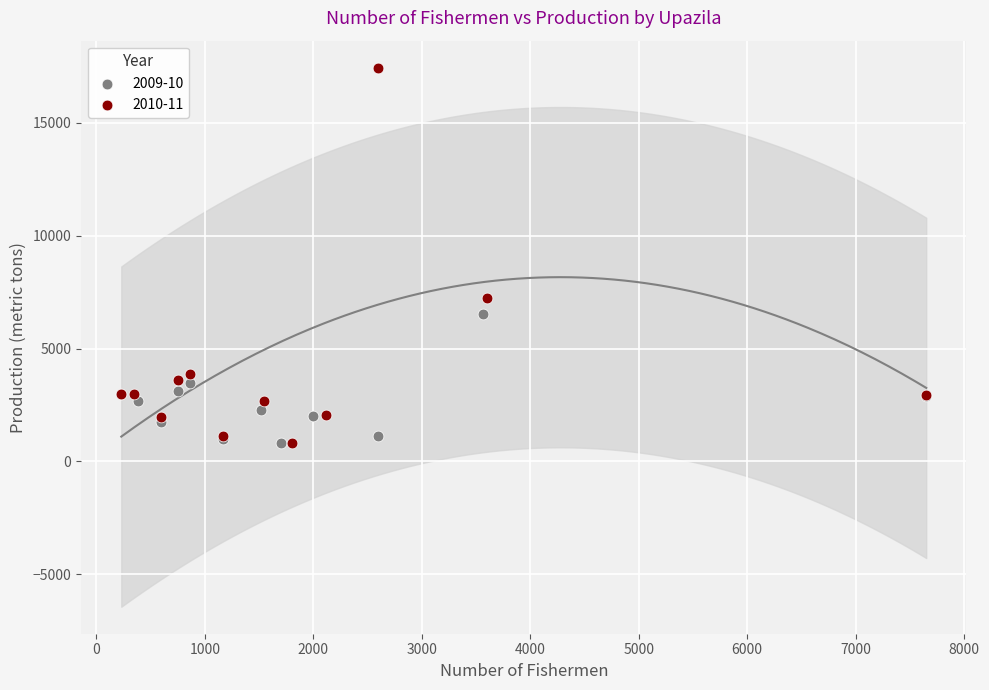

Which series has the widest spread of Y values?

2010-11